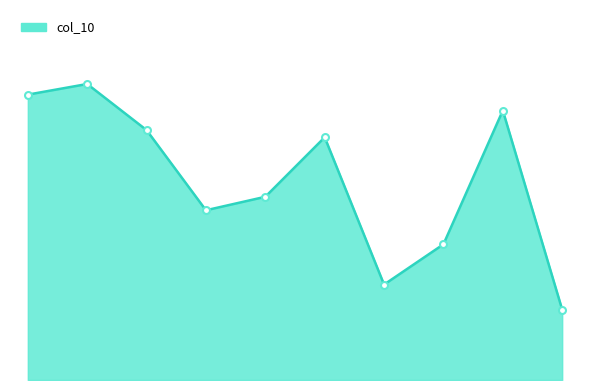

How many points are lower than both their immediate neighbors (excluding endpoints)?

2